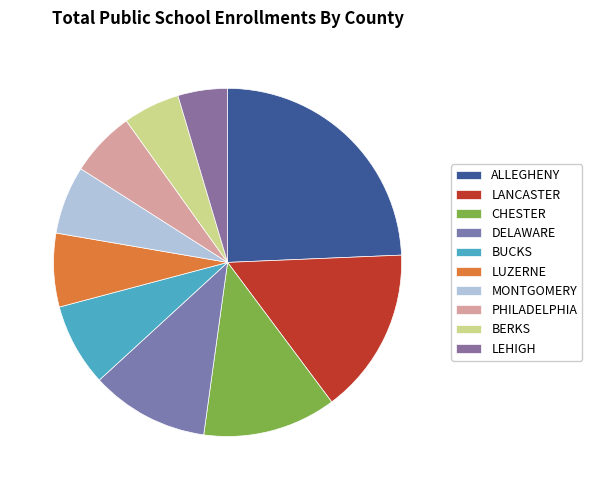

Which slice is the largest?

ALLEGHENY